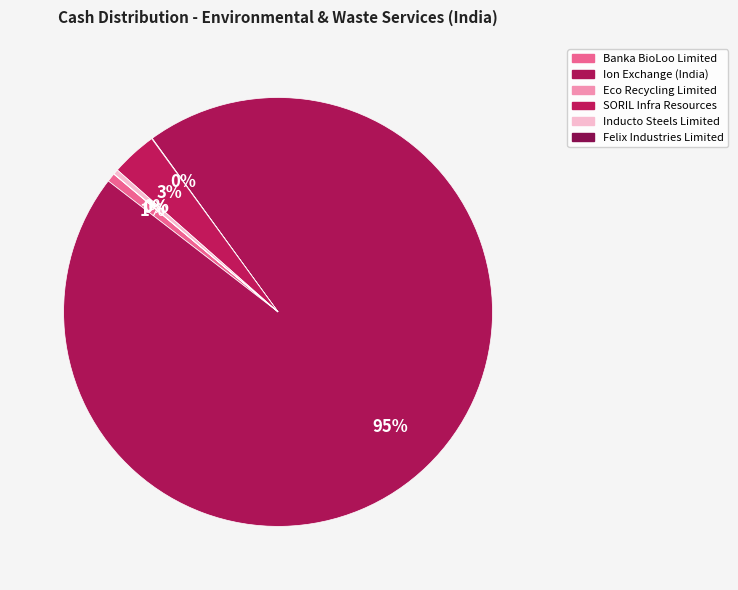

To the nearest percent, what percentage of the pie is Banka BioLoo Limited?

1%